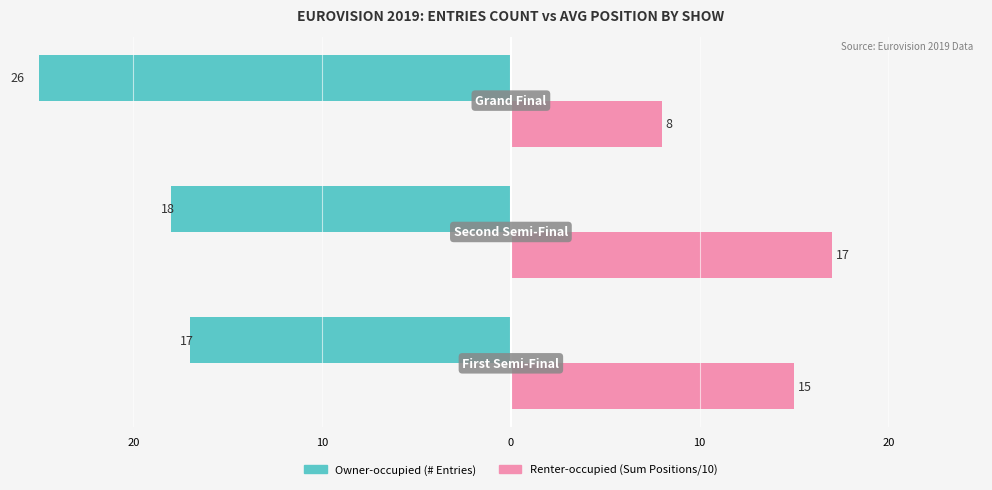

How many data points in Renter-occupied are above 15?

1